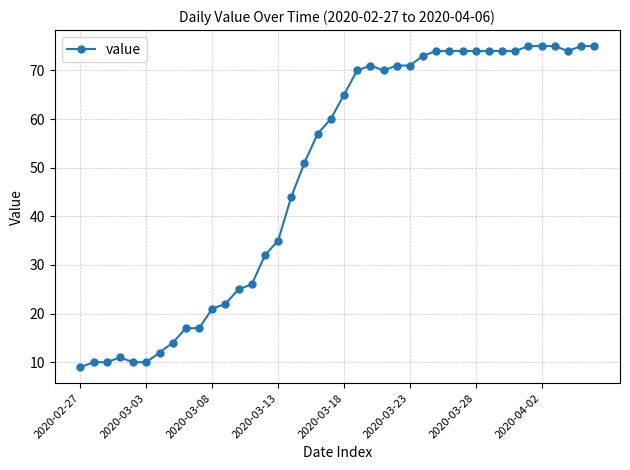

How many lines are shown in the chart?

1